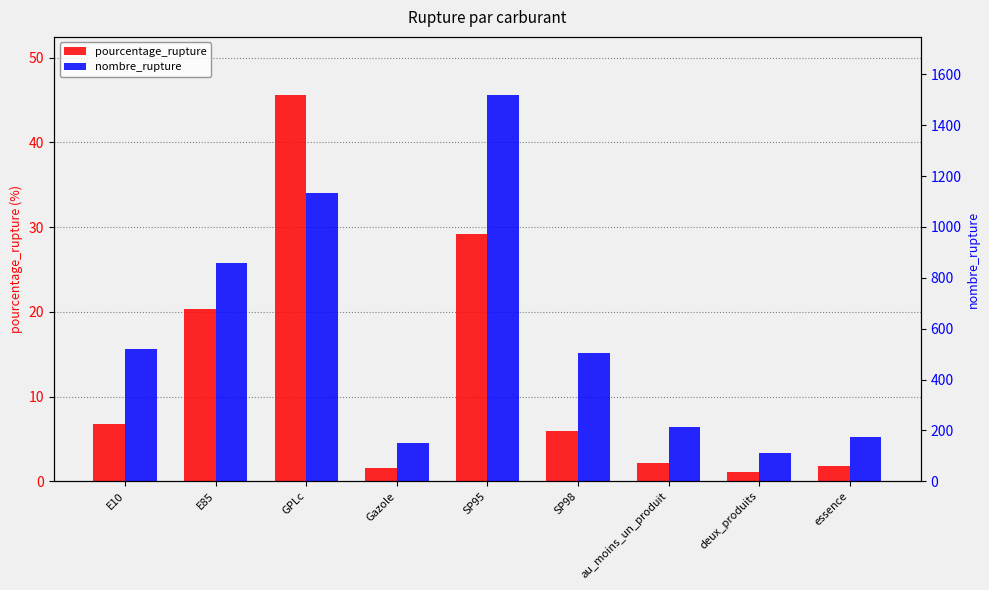

Between E85 and deux_produits, which is larger?

E85